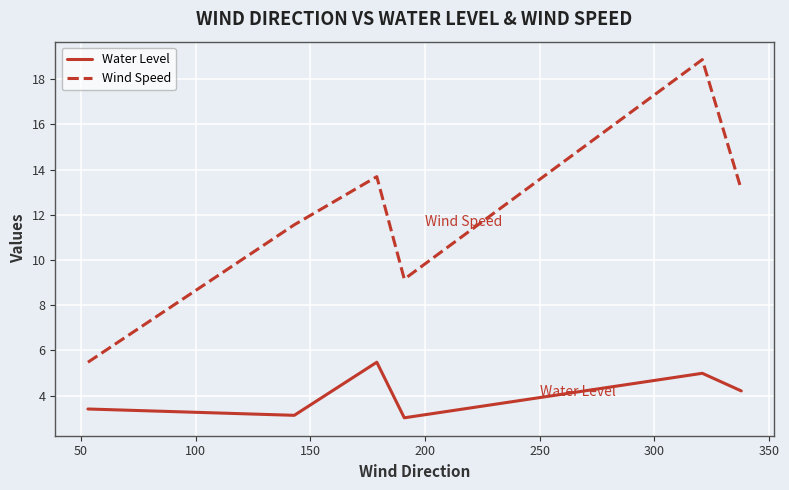

True or false: Wind Speed and Water Level intersect in this chart.

False